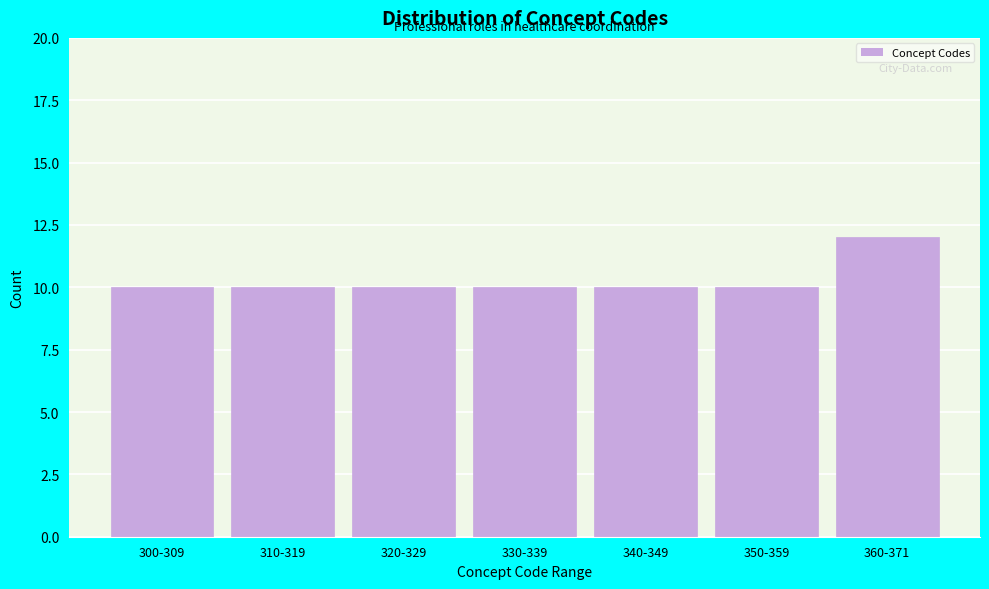

Reading left to right, transcribe all the data shown in this chart.

10	10	10	10	10	10	12